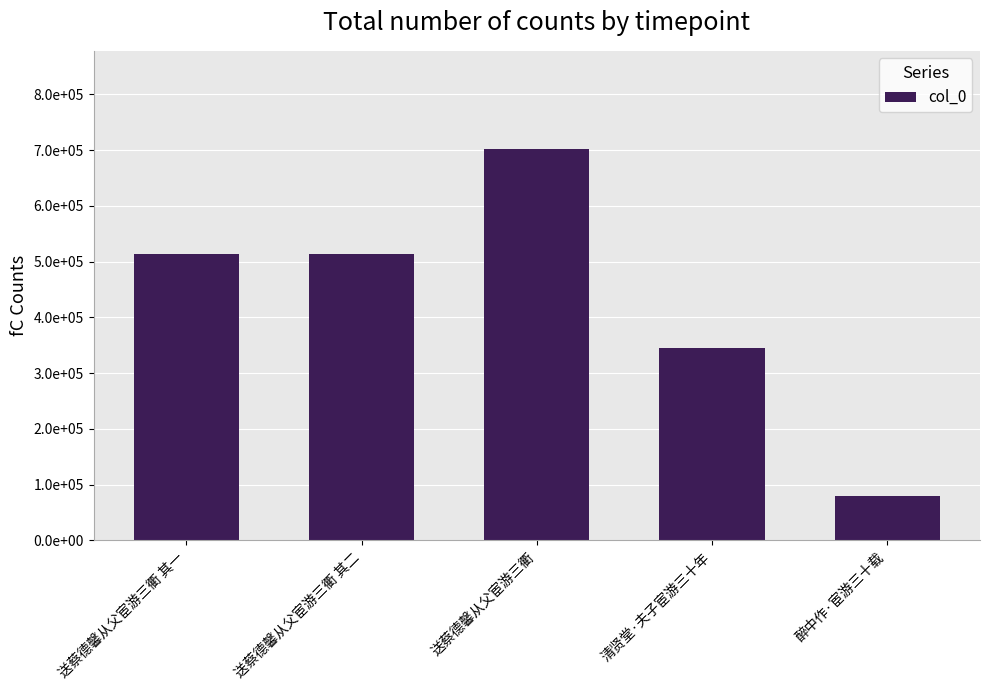

What is the difference between the values at 送蔡德馨从父宦游三衢 and 清贤堂·夫子宦游三十年?

357239